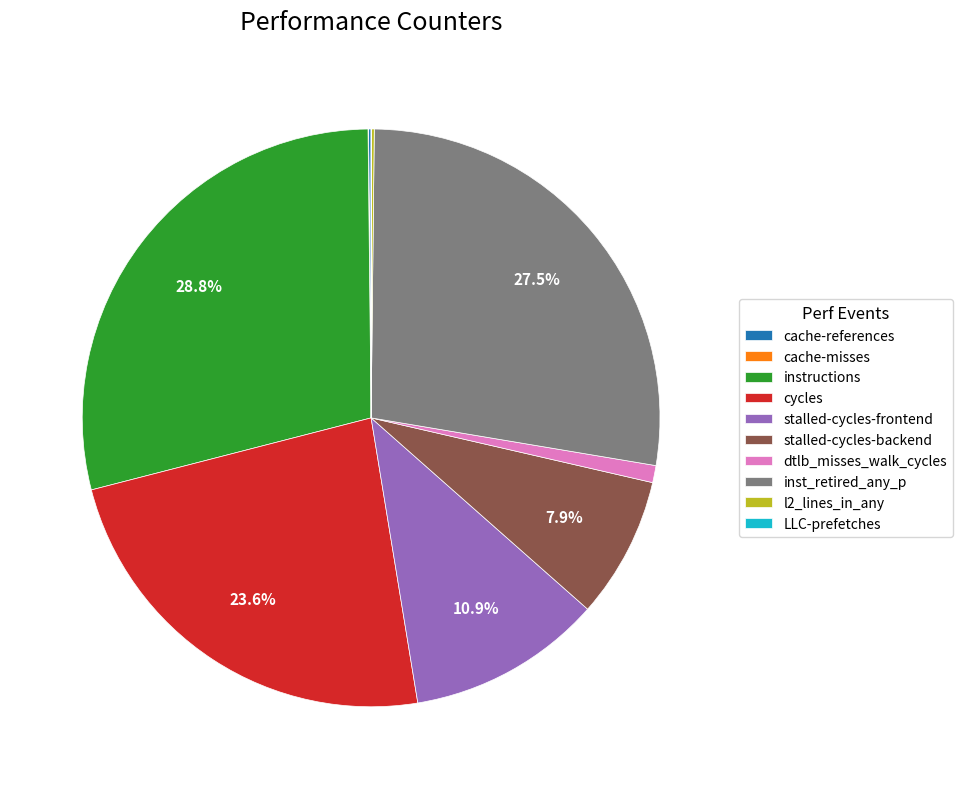

Does any single category account for the majority?

No